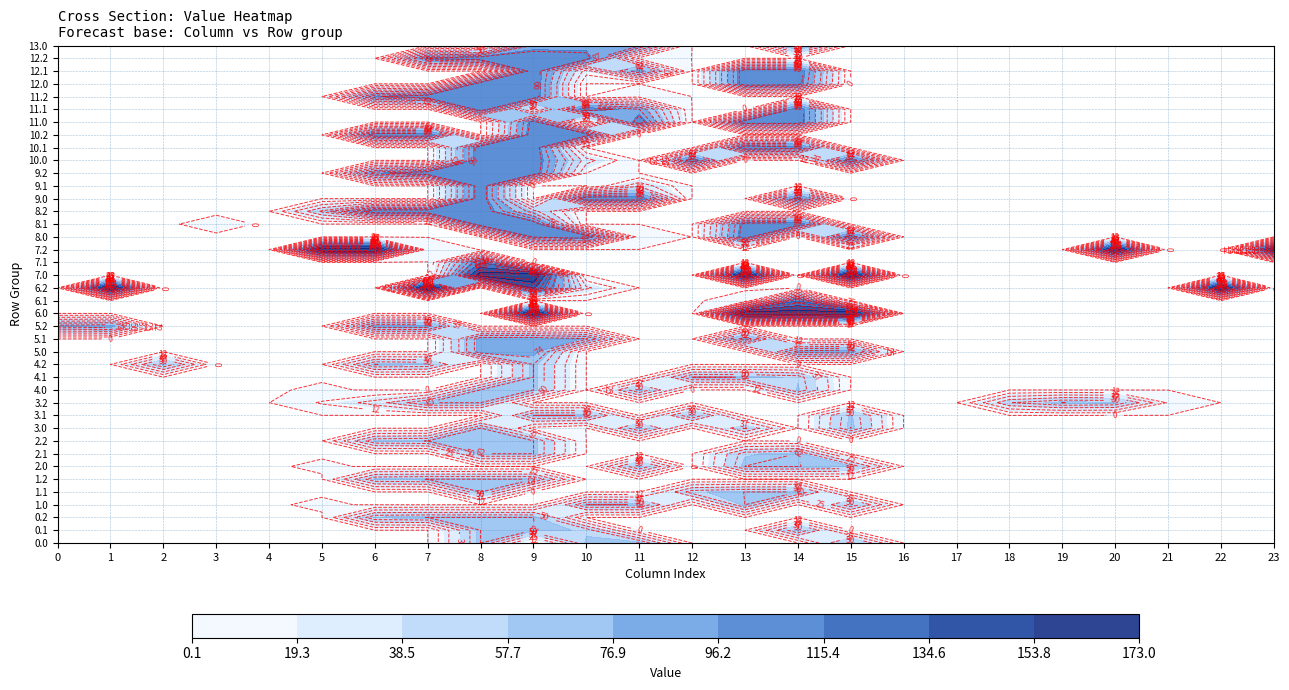

Rank the series at 21 from lowest to highest value.

0.0, 0.1, 0.2, 1.0, 1.1, 1.2, 2.0, 2.1, 2.2, 3.0, 3.1, 4.0, 4.1, 4.2, 5.0, 5.1, 5.2, 6.0, 6.1, 6.2, 7.0, 7.1, 7.2, 8.0, 8.1, 8.2, 9.0, 9.1, 9.2, 10.0, 10.1, 10.2, 11.0, 11.1, 11.2, 12.0, 12.1, 12.2, 13.0, 3.2